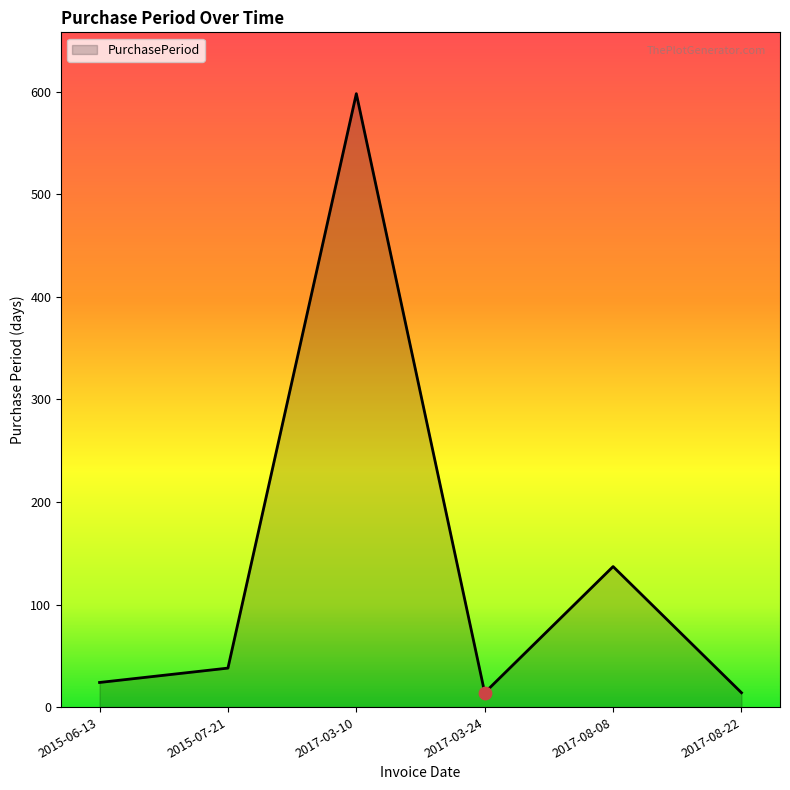

Which has a higher value, 2015-07-21 or 2017-08-22?

2015-07-21